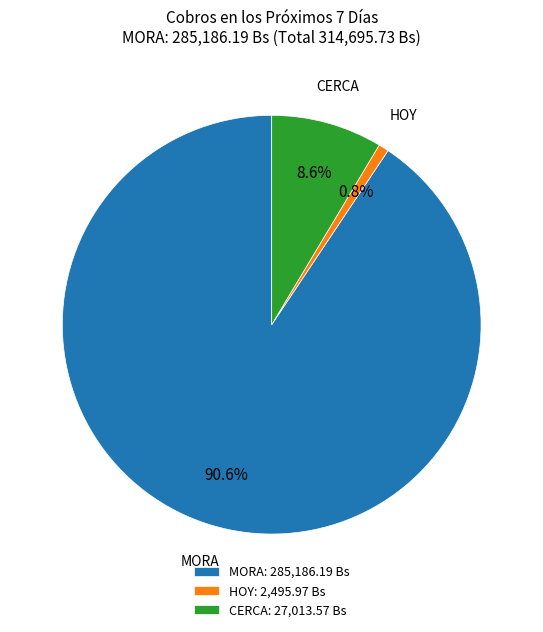

What portion of the pie excludes MORA?

9.4%